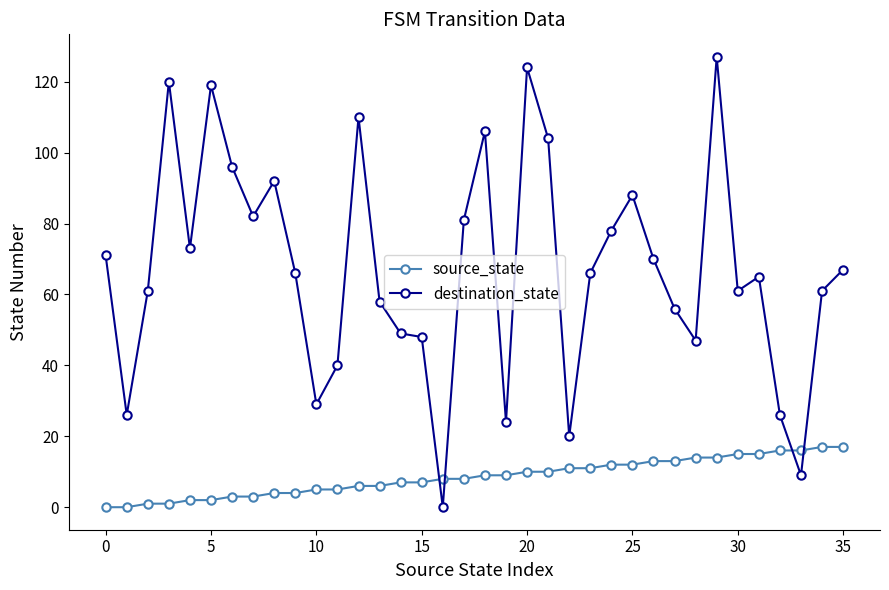

Which series has the widest spread of values?

destination_state